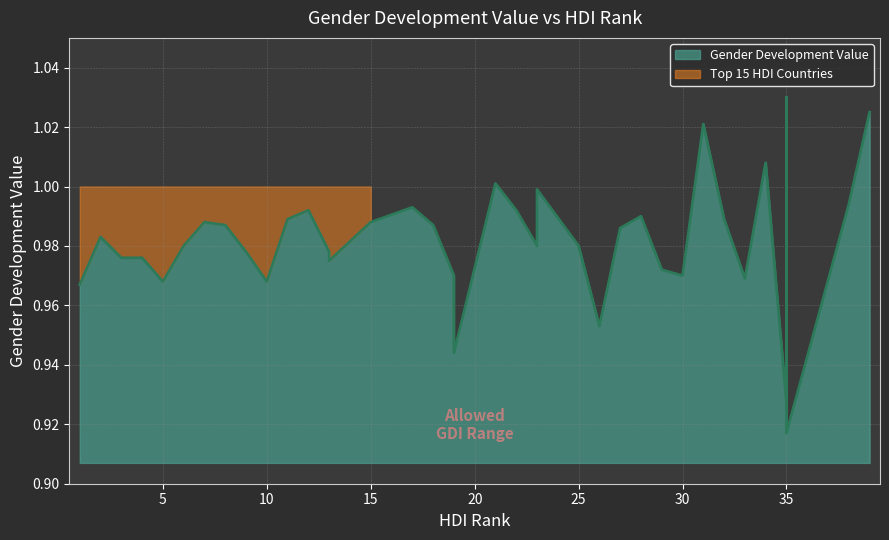

What is the difference between the maximum and minimum values?

0.1